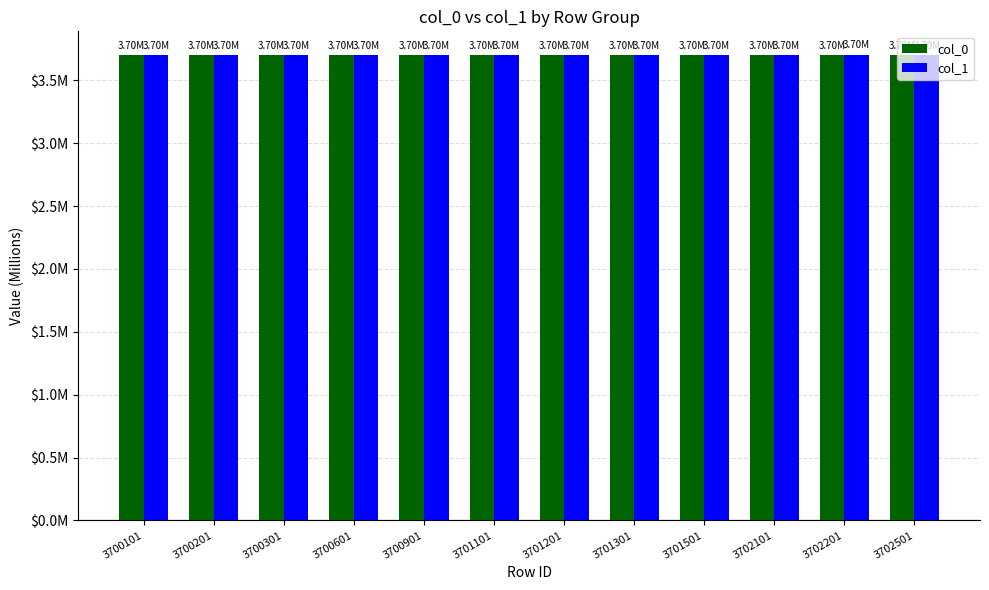

List the series in order of their overall mean, lowest first.

col_0, col_1